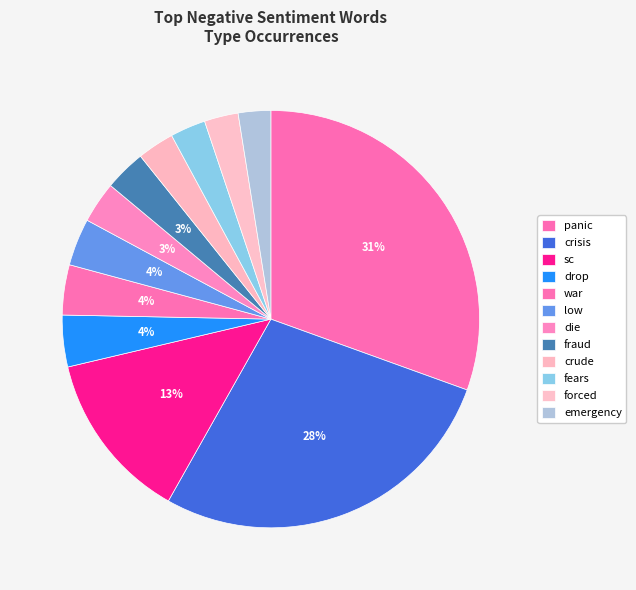

To the nearest percent, what portion does fears represent?

3%